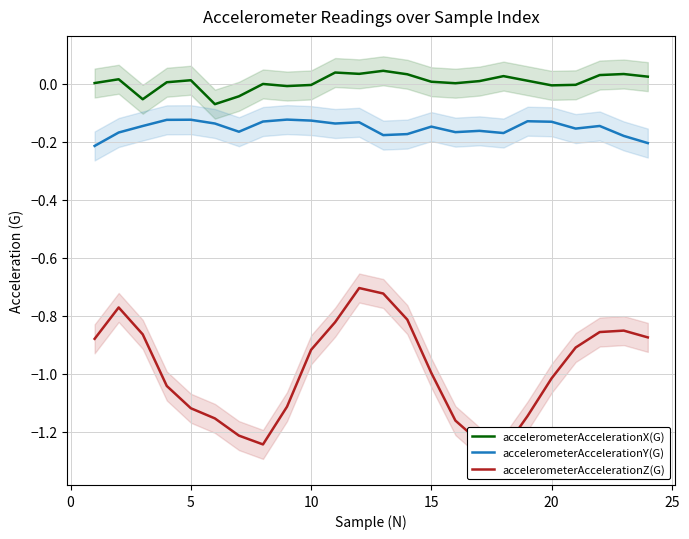

Is it true that accelerometerAccelerationX(G) equals 0.0 at 5?

True